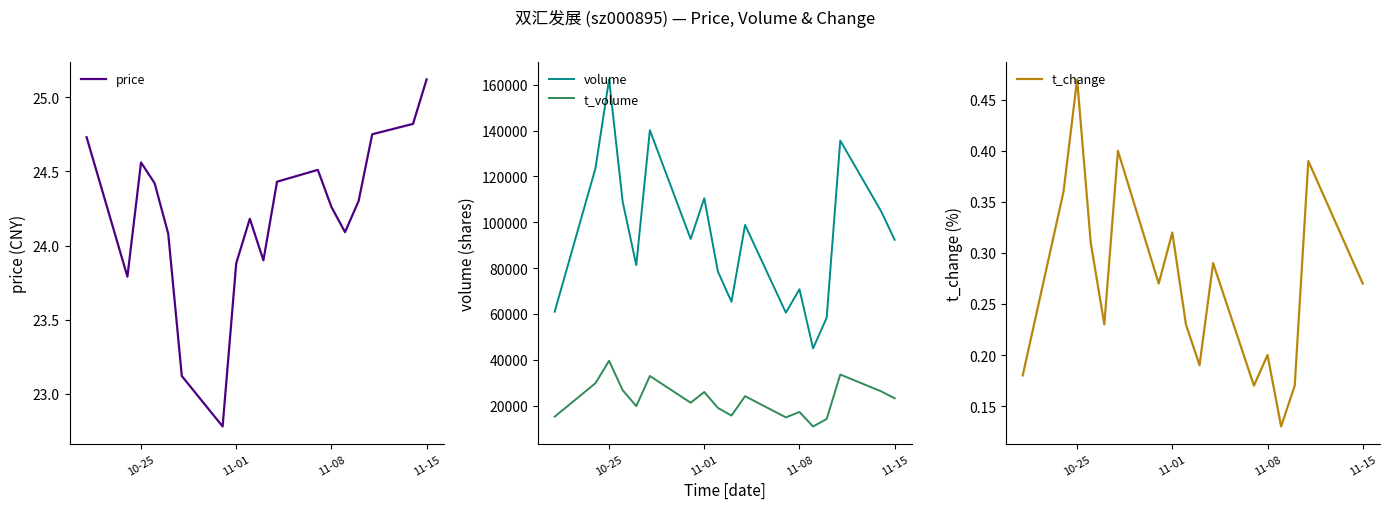

True or false: t_change and t_volume intersect in this chart.

False